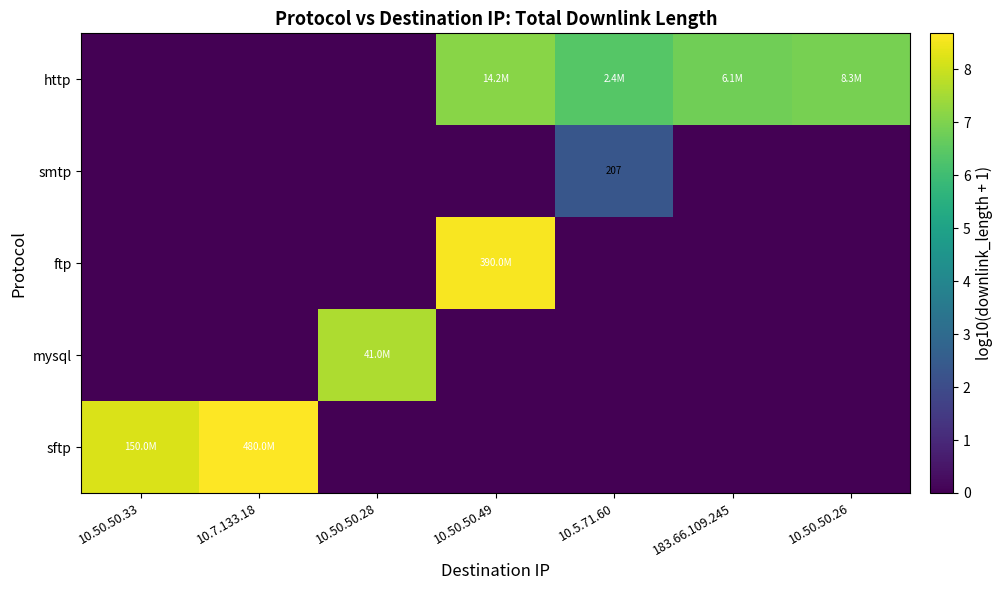

What is the total value across all series at 10.5.71.60?

8.7